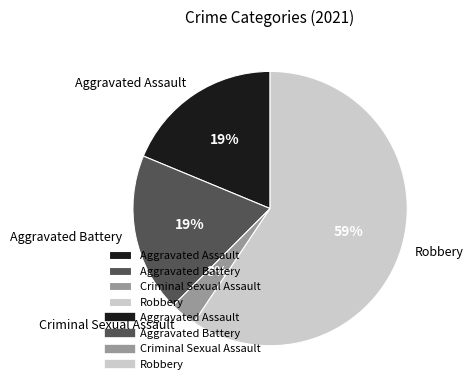

Is there a majority slice in this chart?

Yes